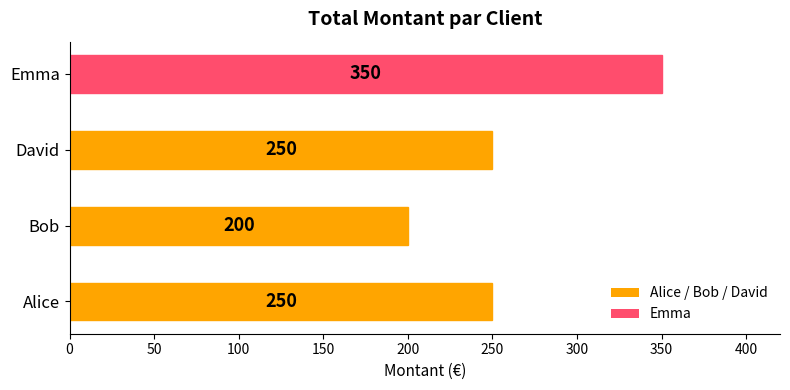

What is the approximate value at Bob, to the nearest 10?

200